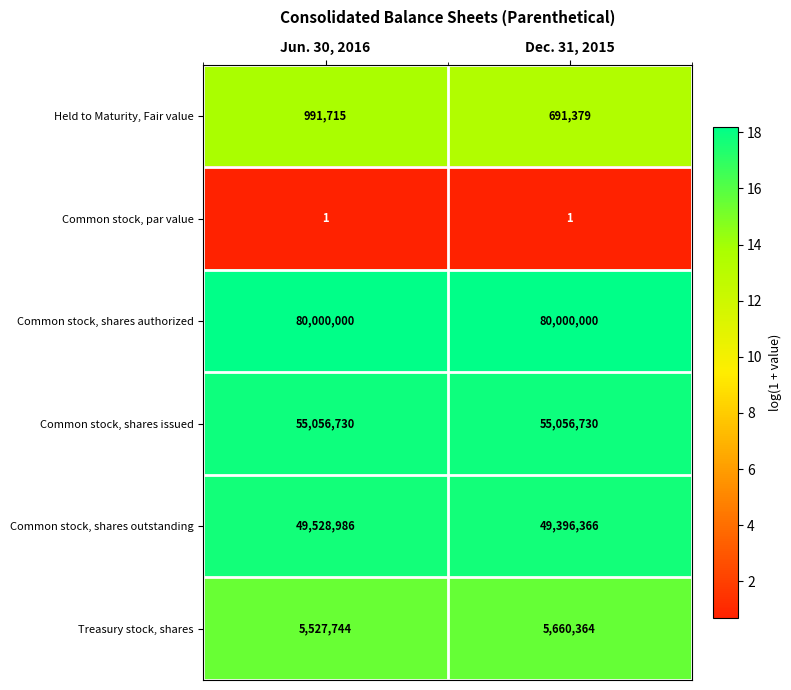

Which series has the widest spread of values?

Held to Maturity, Fair value